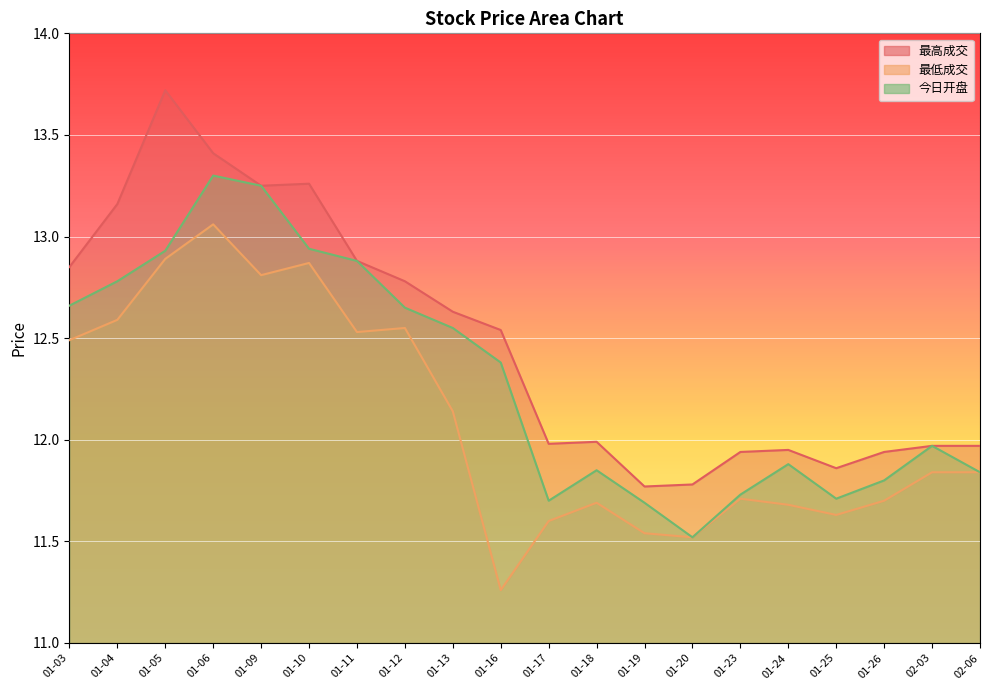

Read the 最高成交 value at 01-16.

12.5